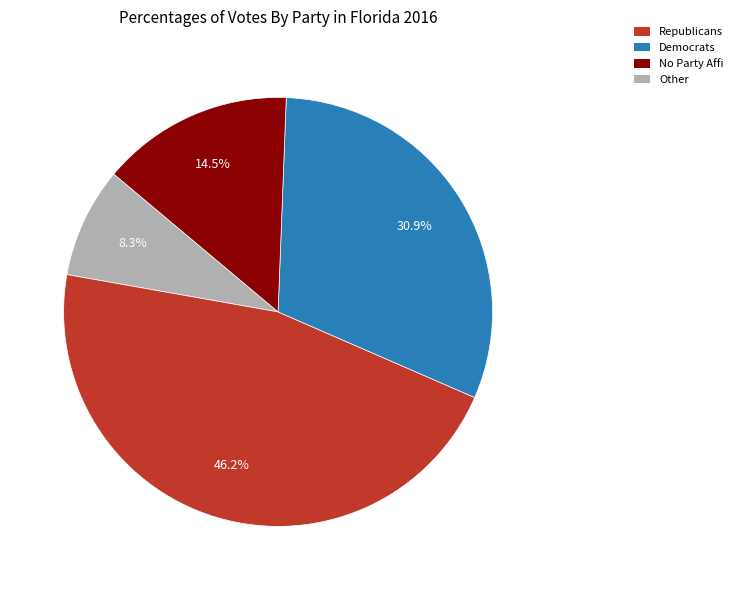

What is the ratio of the value at No Party Affi to the value at Other?

2.1